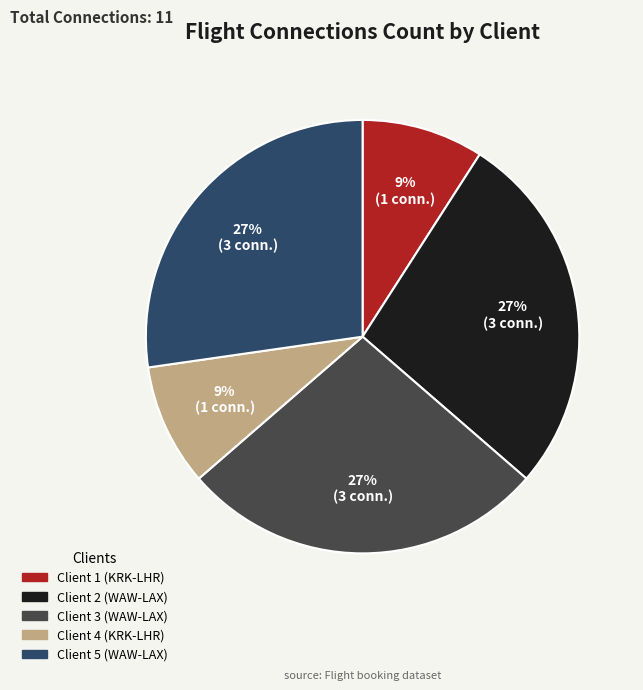

Is it true that Client 1 (KRK-LHR) is 1% of the pie?

False